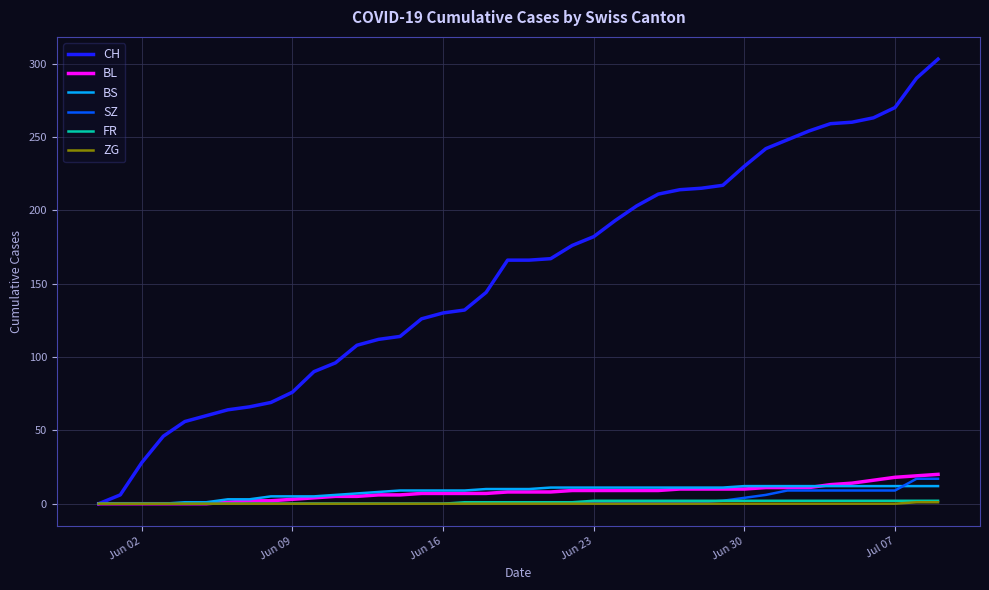

What is the maximum value for SZ?

17